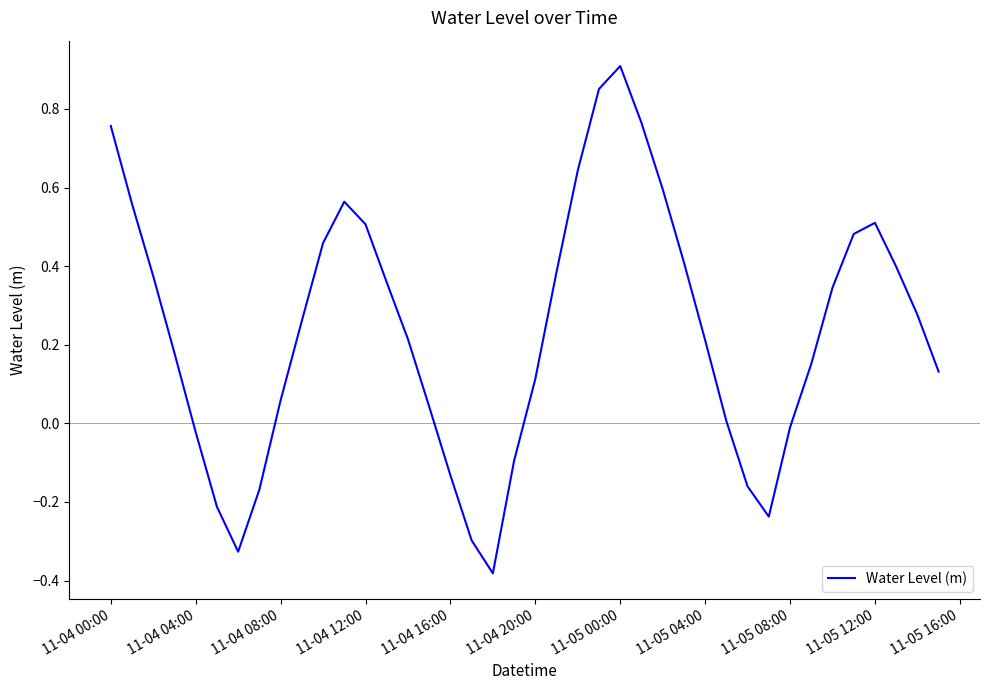

How many interior local valleys (lower than both neighbors) does the data have?

3